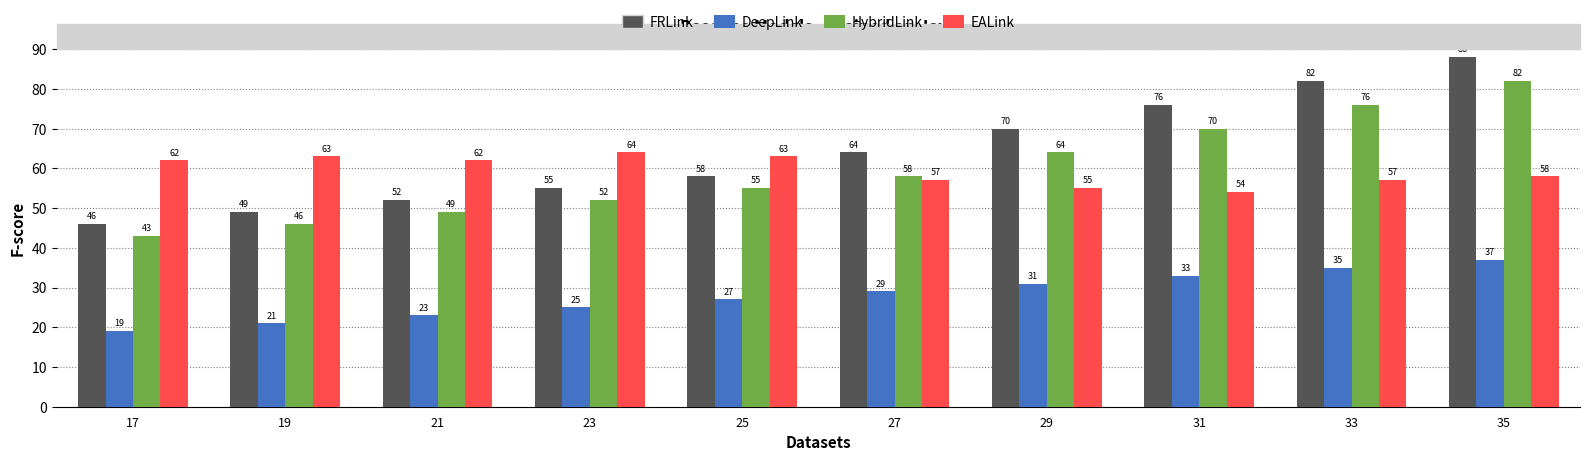

The HybridLink series shows 25 at 21. True or false?

False